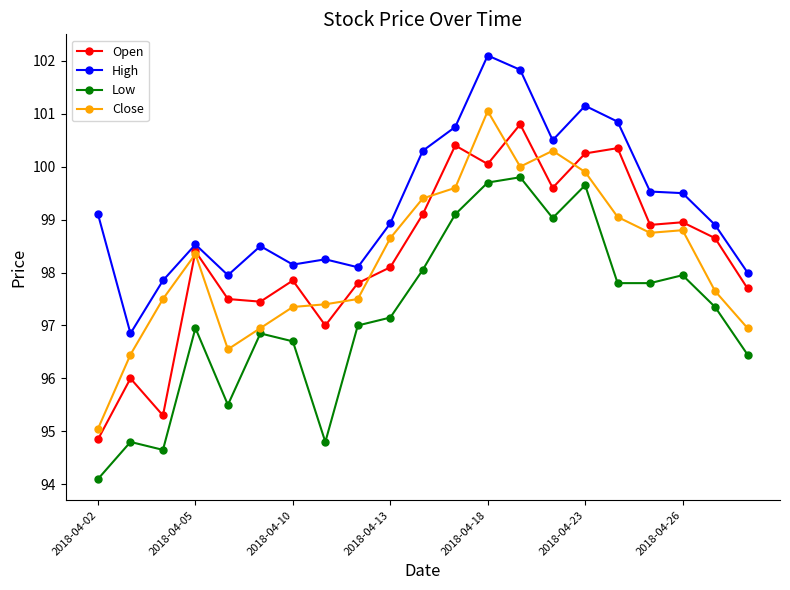

Which series has the largest total across all categories?

High